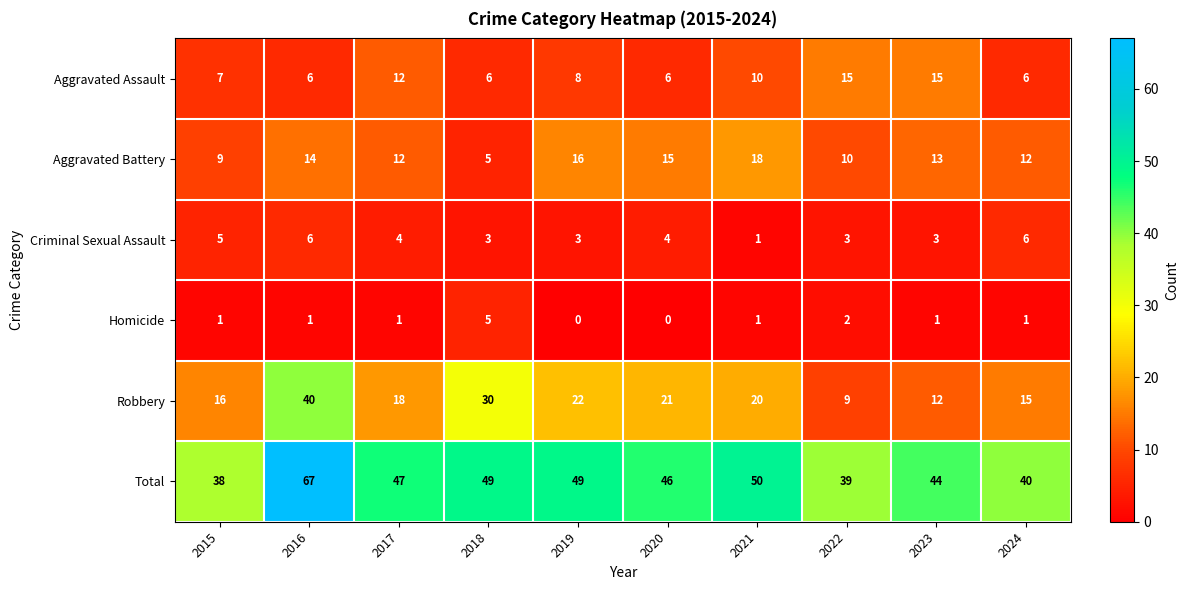

Where does the Robbery series first go above 20?

2016